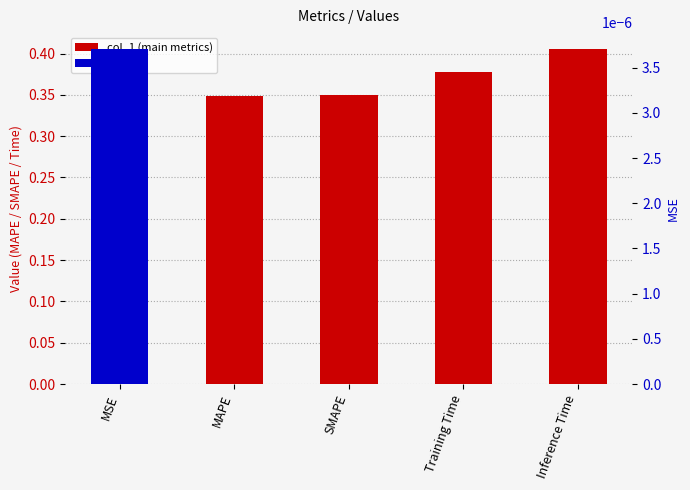

Where is the data nearest to the value 0?

MAPE